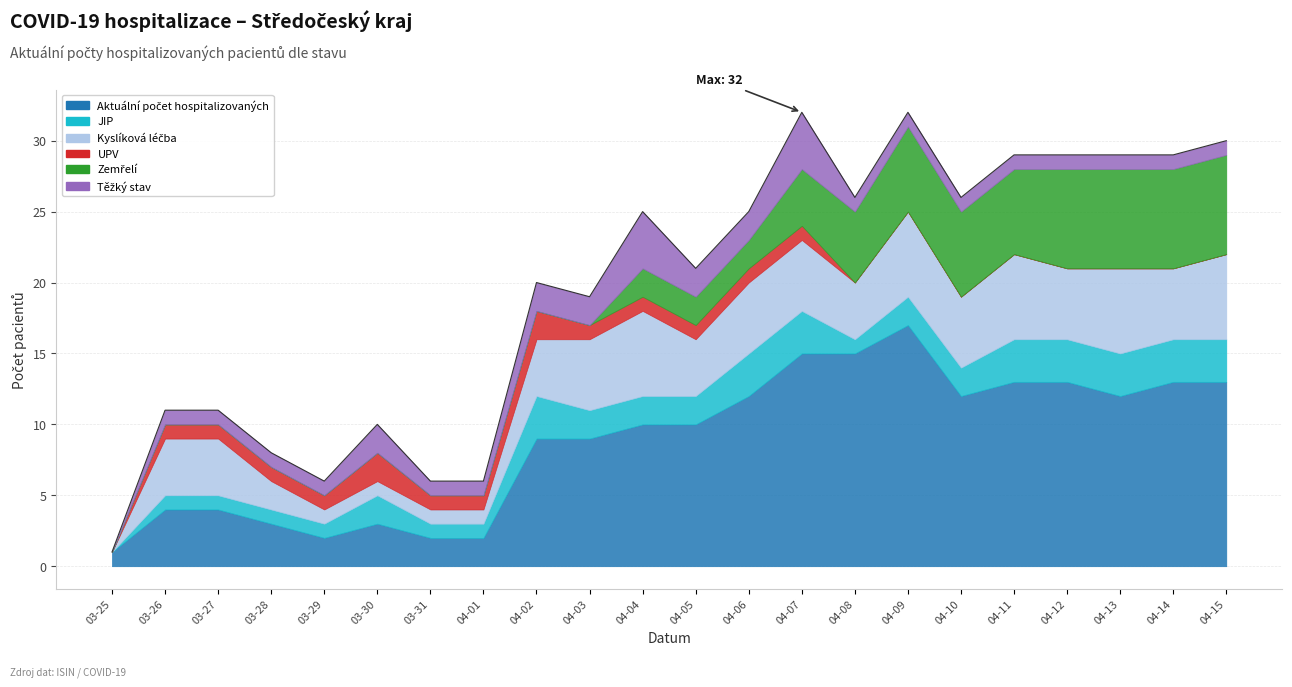

At which label does Aktuální počet hospitalizovaných reach its peak?

2020-04-09